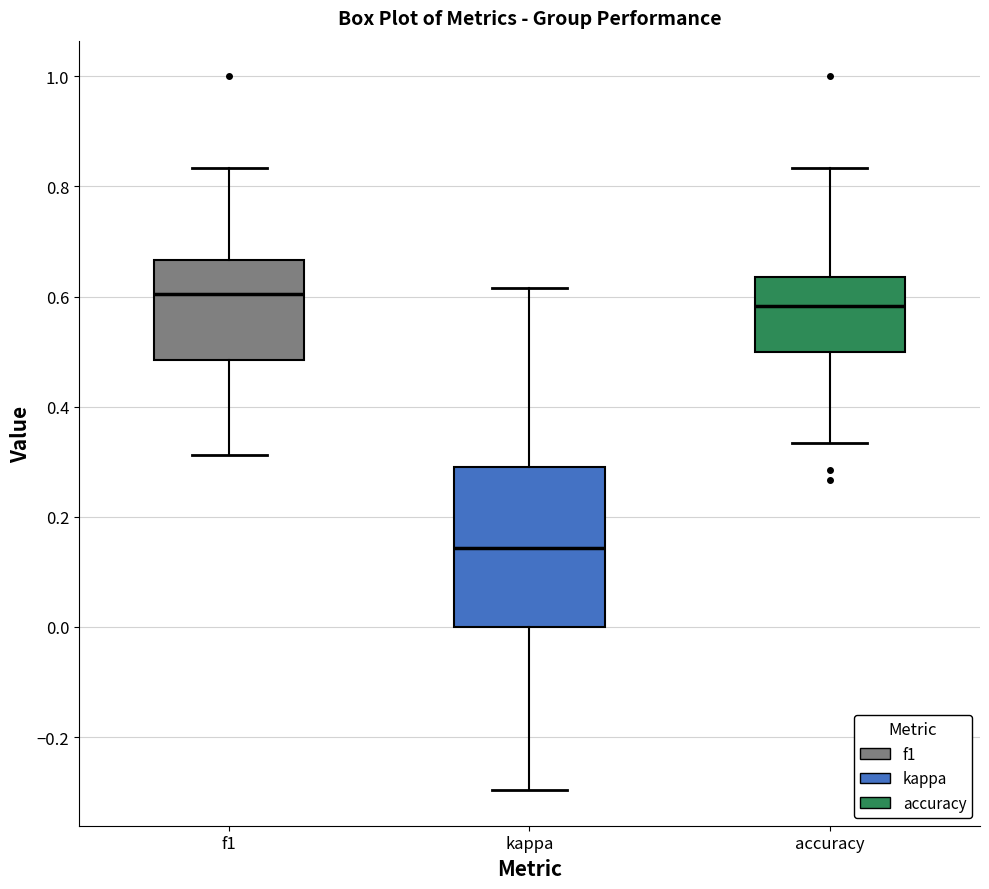

Reading left to right, read every box against the y-axis: the position of its median line, the range the box covers, and the ends of its whiskers. The values are not printed on the chart, so give them approximately, as read against the axis.

f1: median 0.60, box 0.48 to 0.66, whiskers 0.32 to 0.84
kappa: median 0.14, box 0.00 to 0.30, whiskers -0.30 to 0.62
accuracy: median 0.58, box 0.50 to 0.64, whiskers 0.34 to 0.84